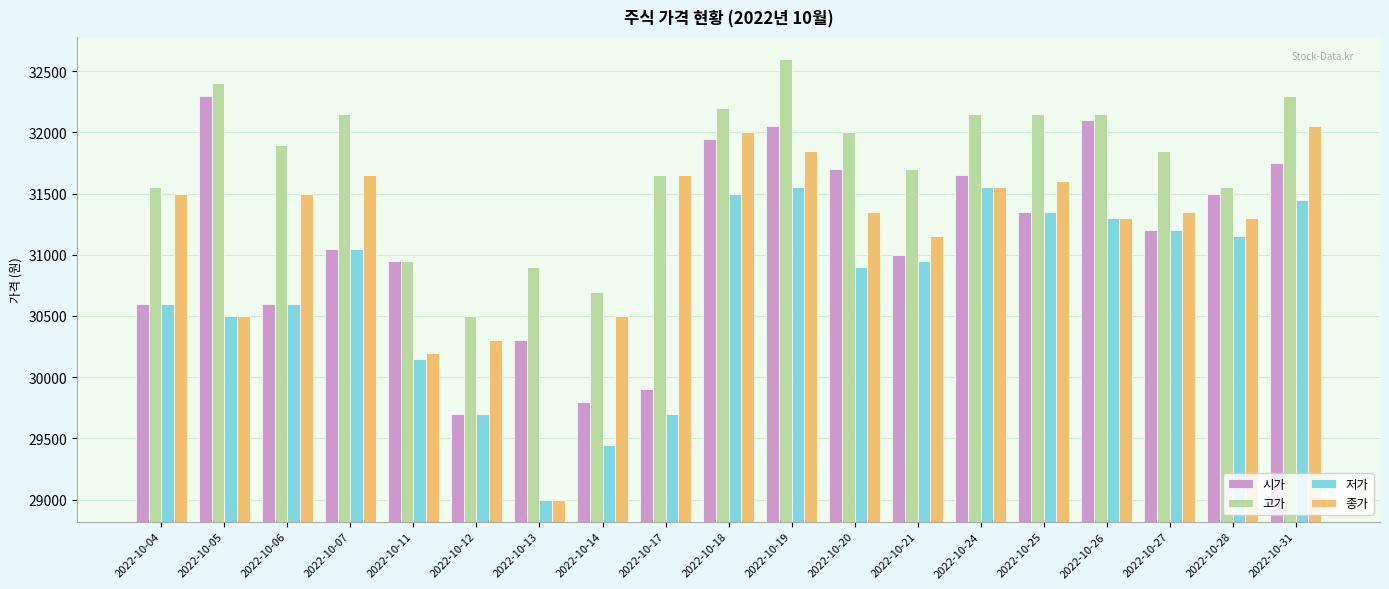

Is the value of 시가 at 2022-10-12 greater than the value of 고가 at 2022-10-05?

No